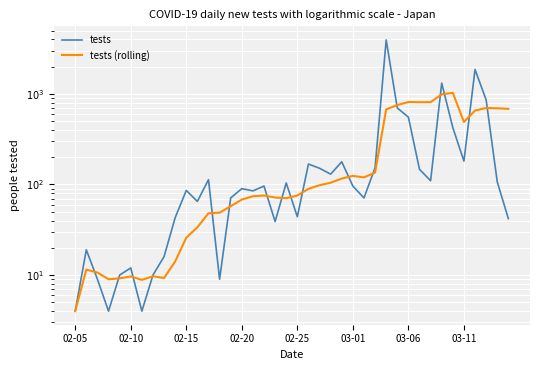

How many series are shown in this chart?

2